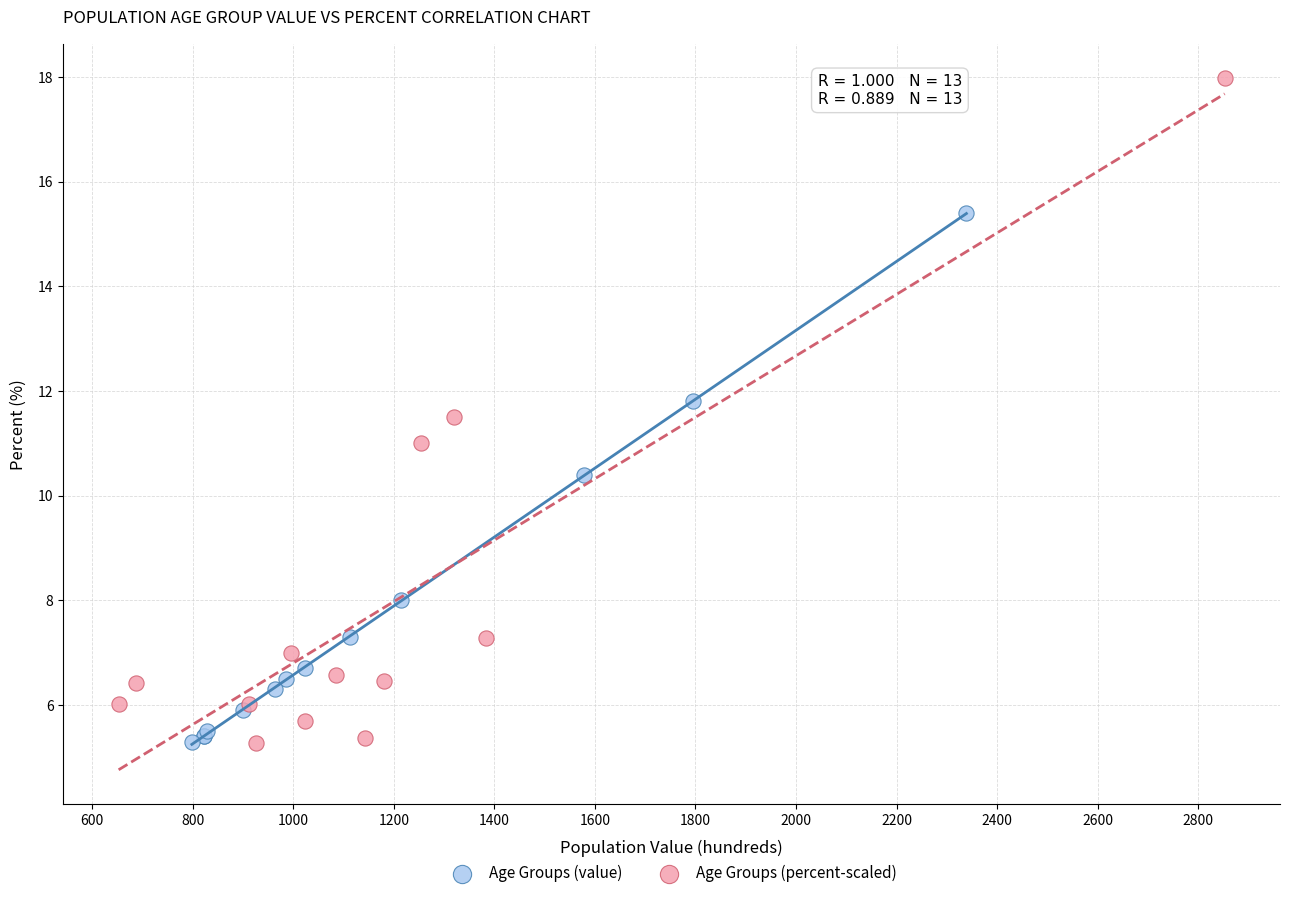

Which series contains the highest Y value?

Age Groups (percent-scaled)